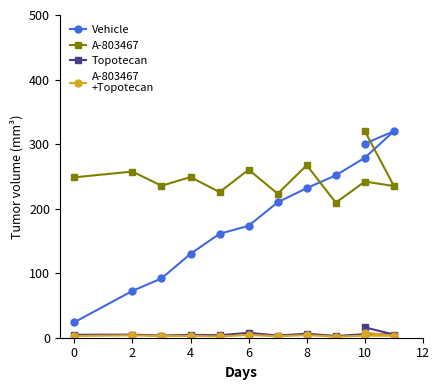

True or false: A-803467 and Topotecan intersect in this chart.

False